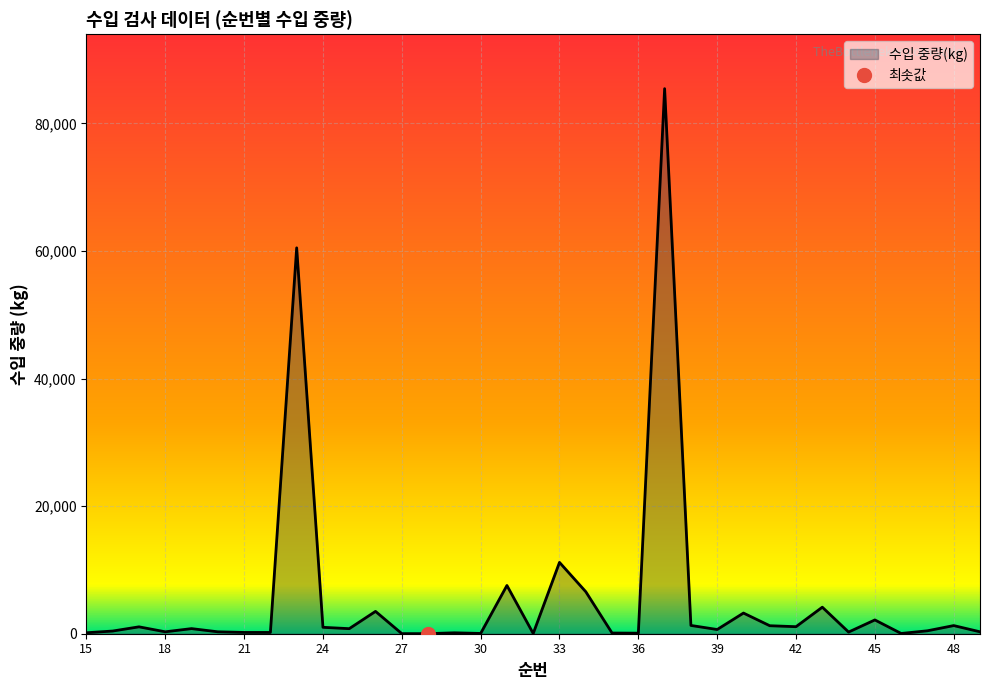

Reading right to left, what are all the values shown in this chart?

49=300	48=1276	47=460	46=39	45=2160	44=260	43=4158	42=1102	41=1253	40=3238	39=660	38=1298	37=85428	36=86	35=108	34=6584	33=11180	32=36	31=7560	30=43	29=144	28=10	27=15	26=3500	25=792	24=1005	23=60480	22=200	21=200	20=300	19=800	18=300	17=1080	16=421	15=151